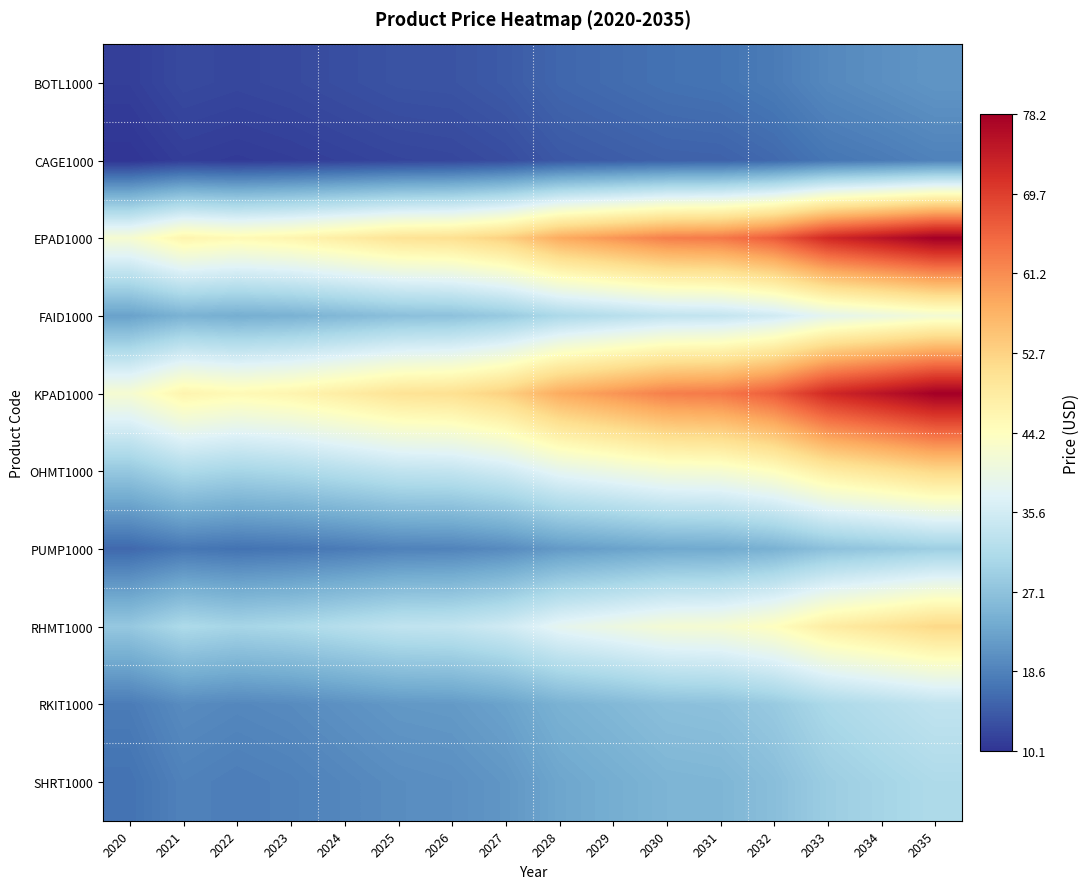

Count the number of categories in the chart.

16